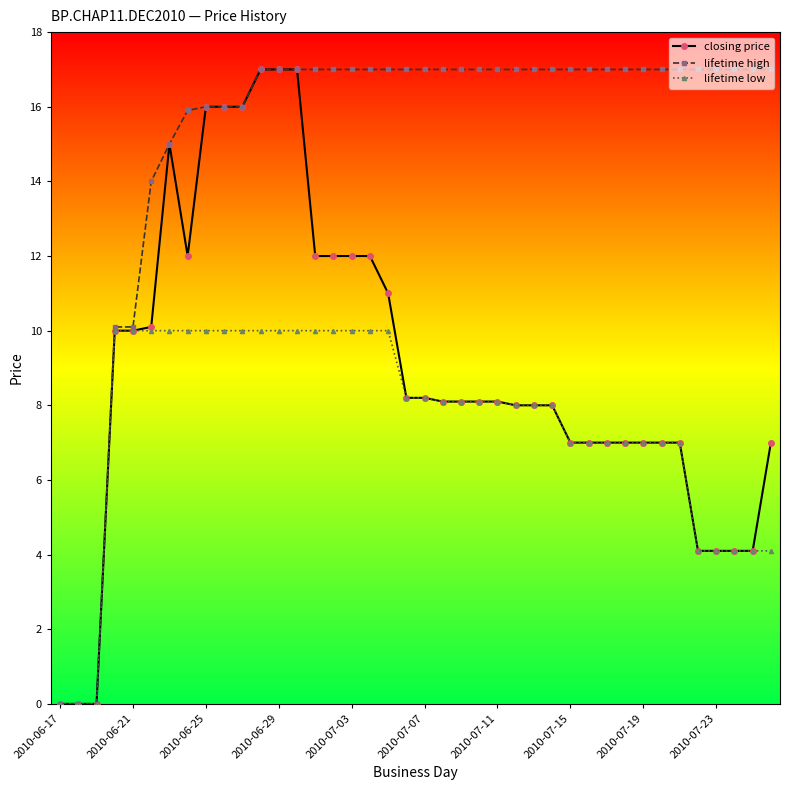

What is the value of the closing price point at the 34th from the left?

7.0